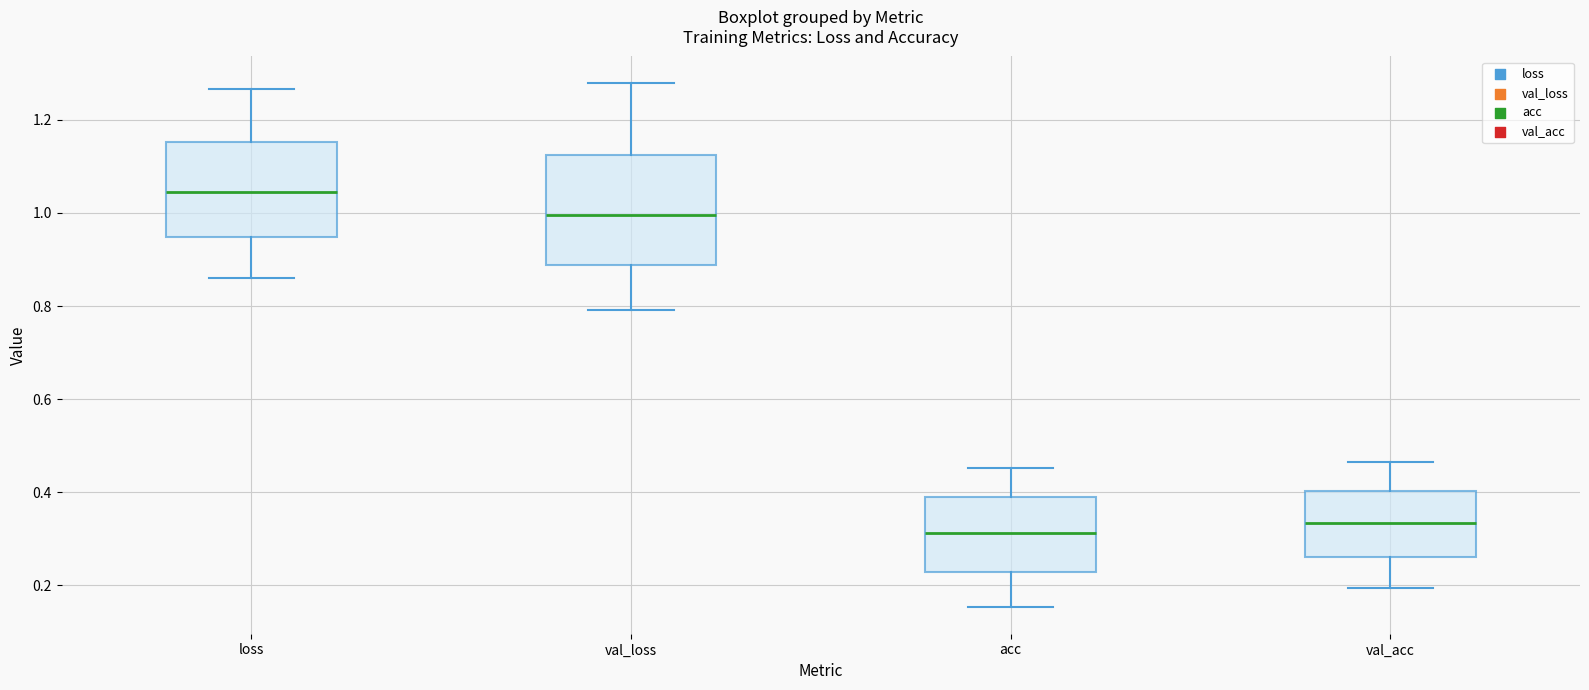

Comparing the boxes themselves (not the whiskers), which one is the tallest?

val_loss